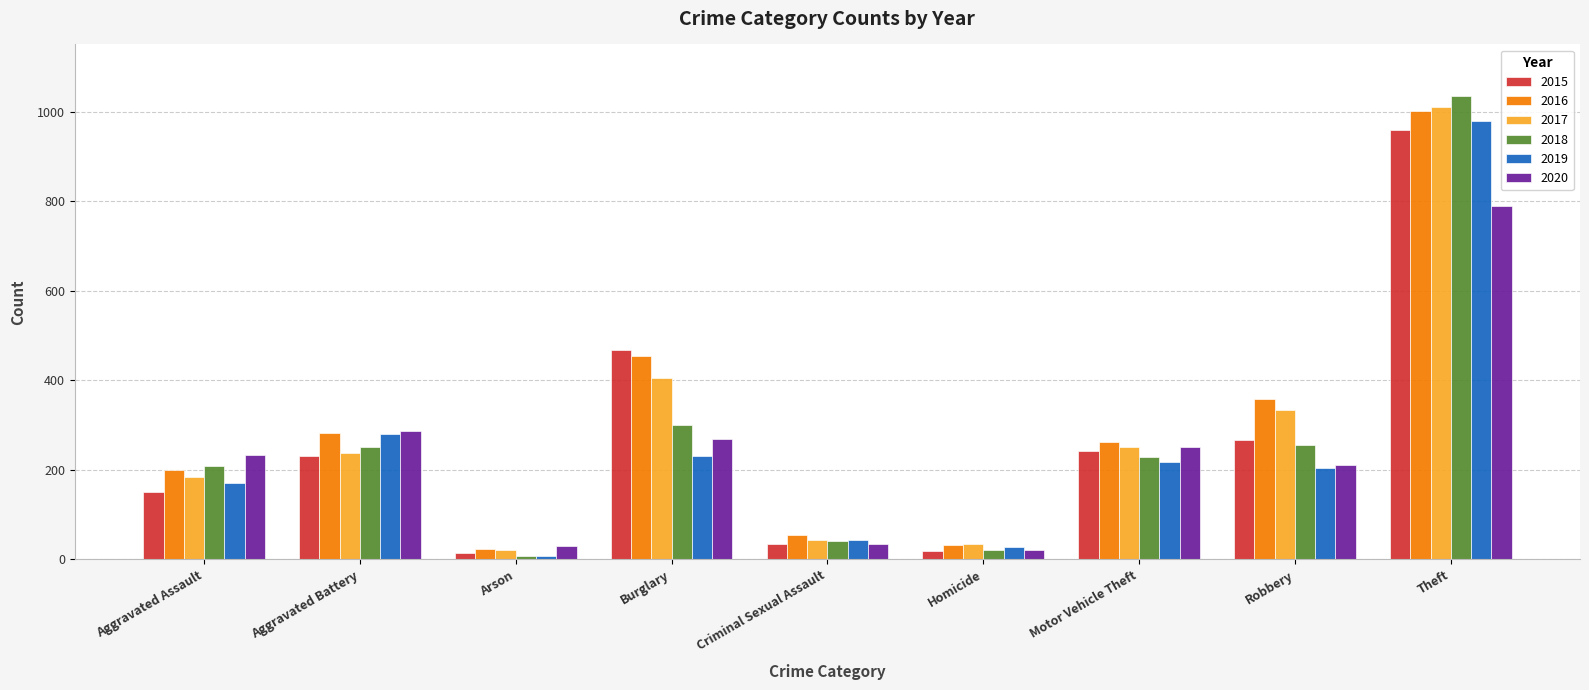

What are all the series names shown in the legend?

2015, 2016, 2017, 2018, 2019, 2020